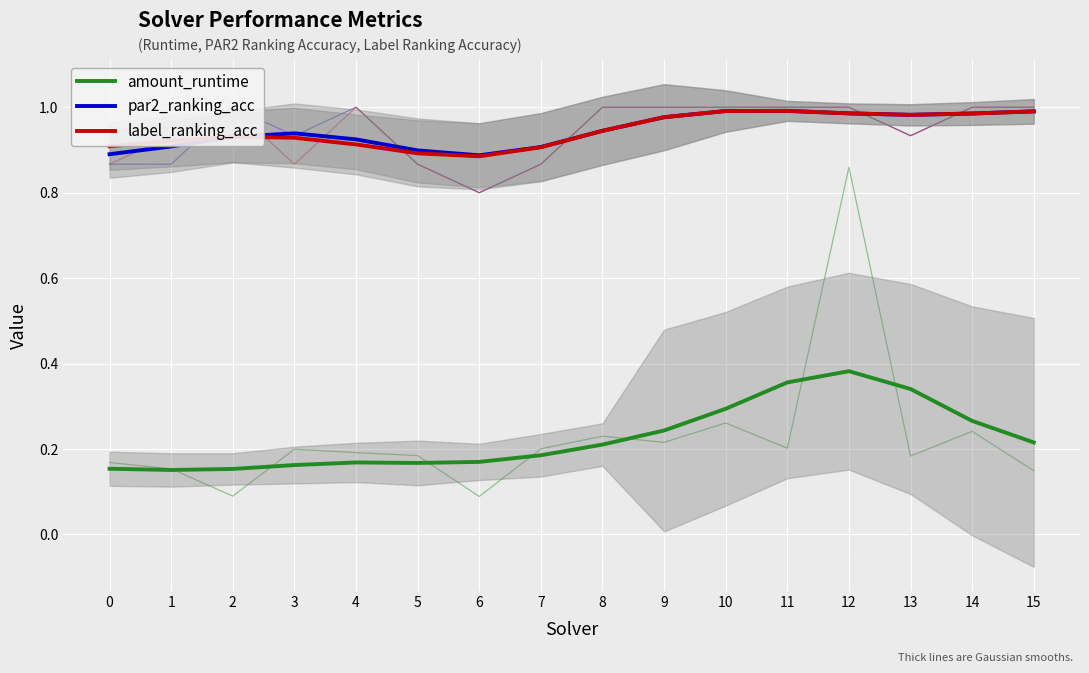

True or false: label_ranking_acc and par2_ranking_acc intersect in this chart.

True